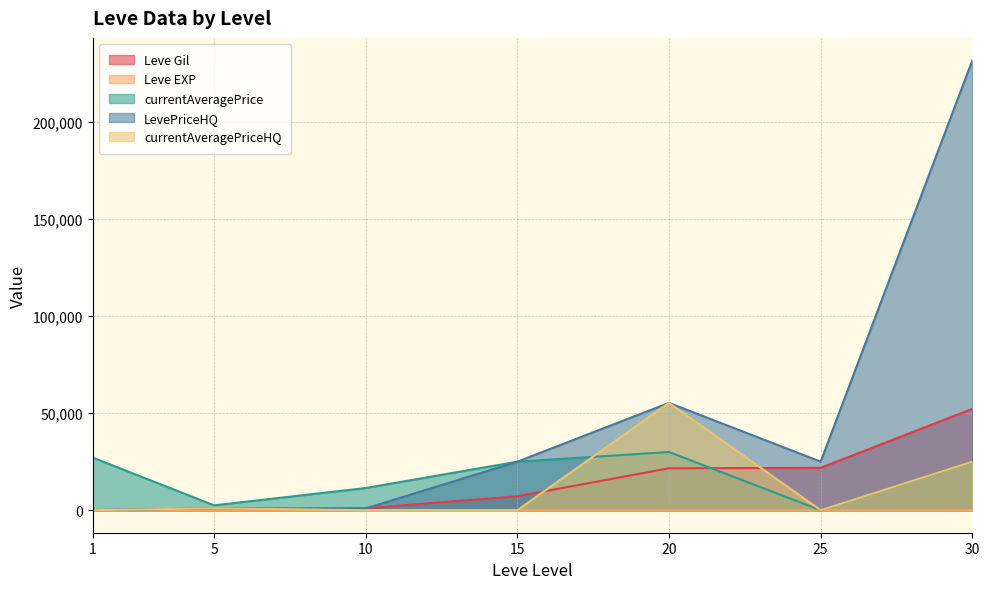

What is the value of the Leve EXP point at the 6th from the left?

21